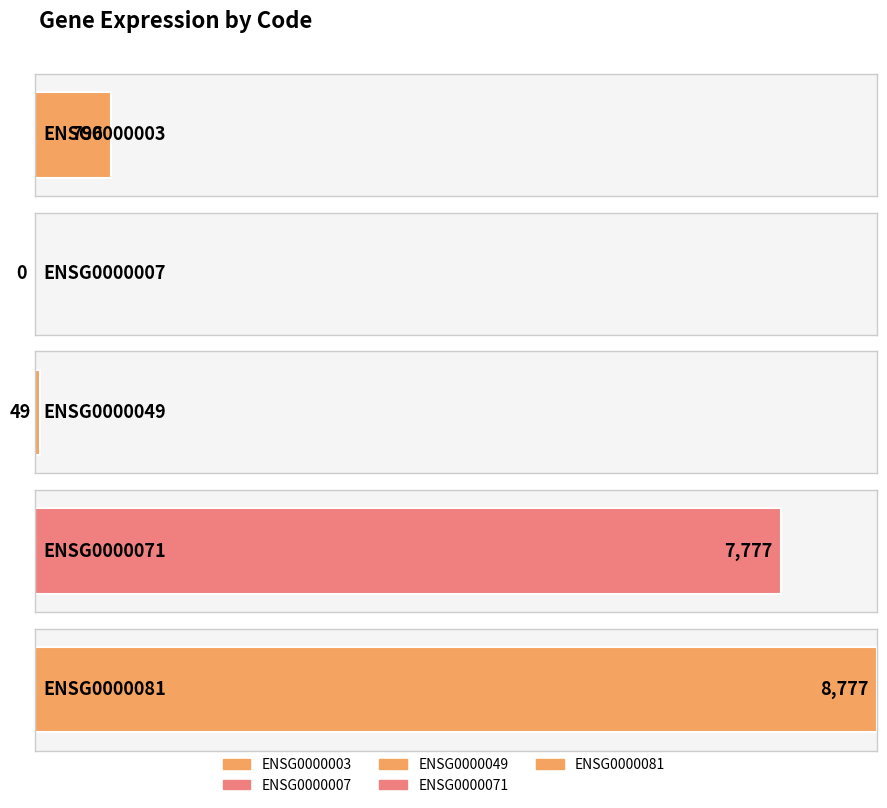

What is the change in value from ENSG0000003 to ENSG0000049?

-747